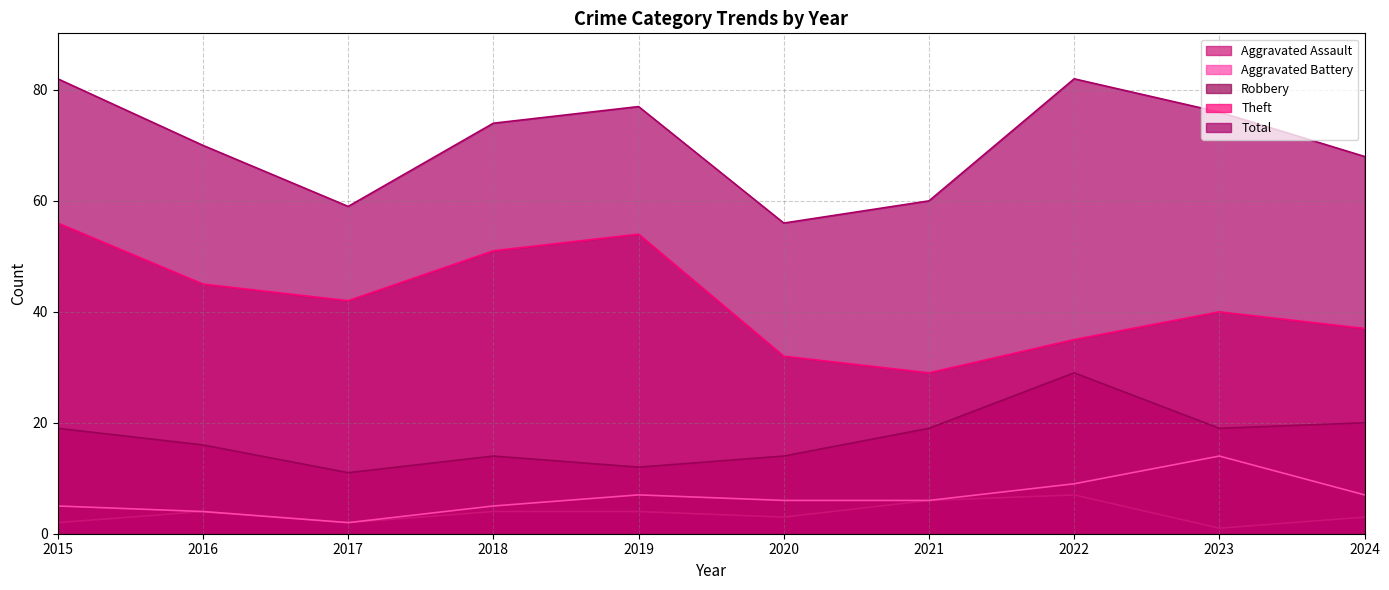

List the series in order of their peak value, lowest first.

Aggravated Assault, Aggravated Battery, Robbery, Theft, Total